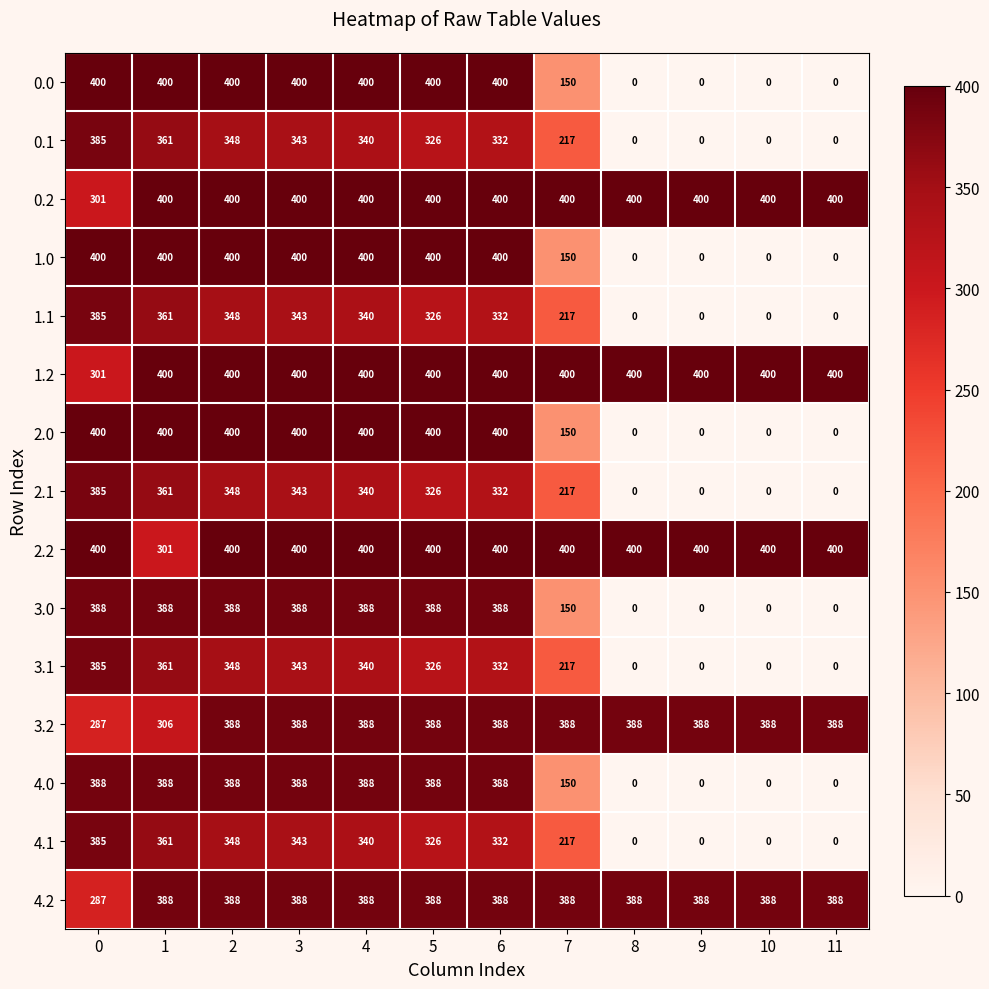

What is the spread (max minus min) of values at 9?

400